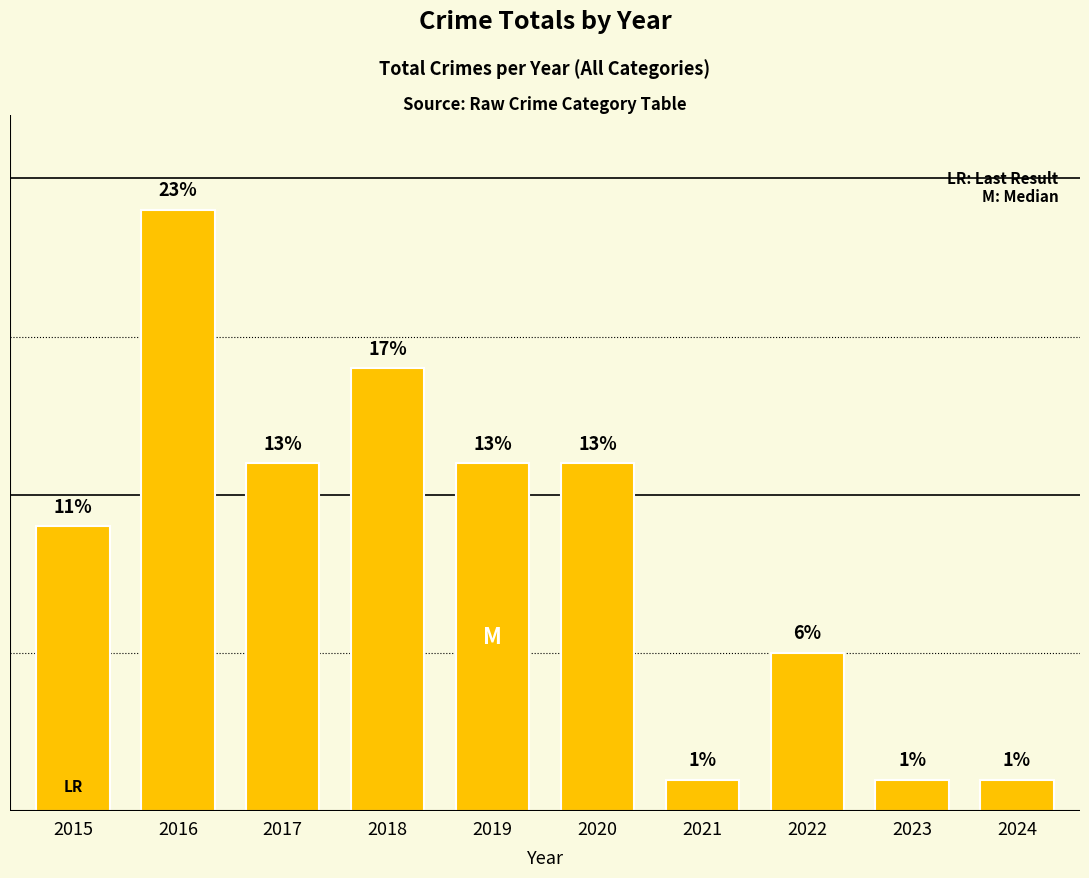

The chart shows a value of 6 at 2015. True or false?

False